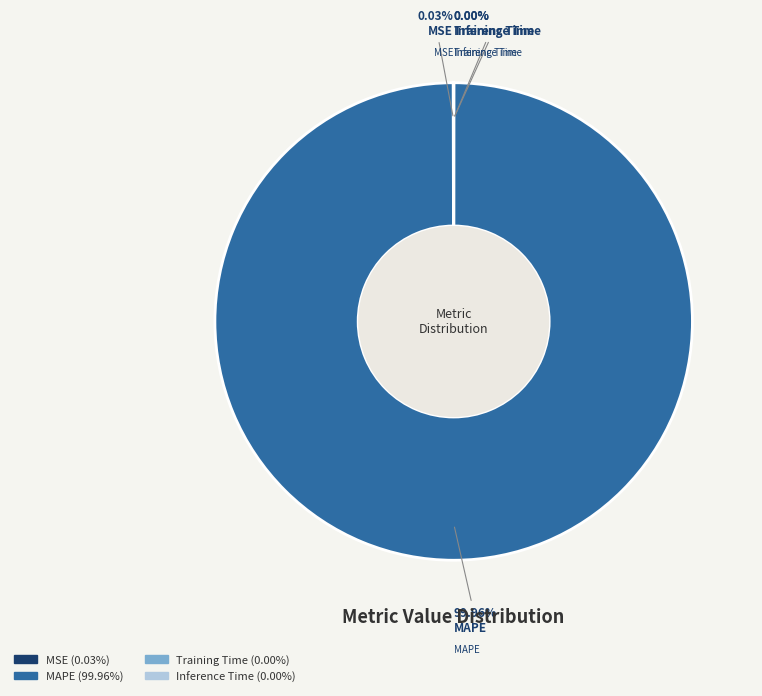

Does MAPE account for over 50% of the chart?

Yes